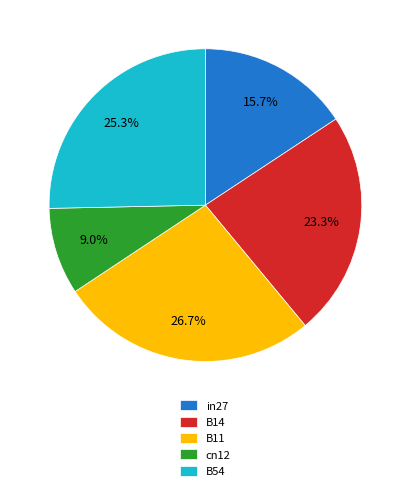

The in27 slice represents 23% of the pie. True or false?

False